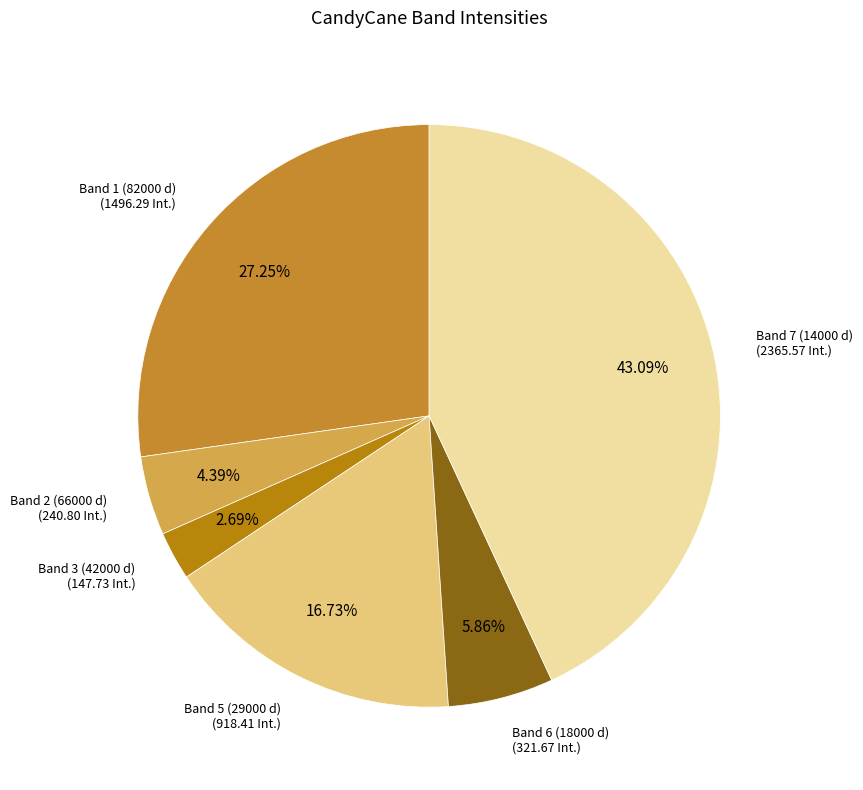

How many segments does this pie chart have?

6